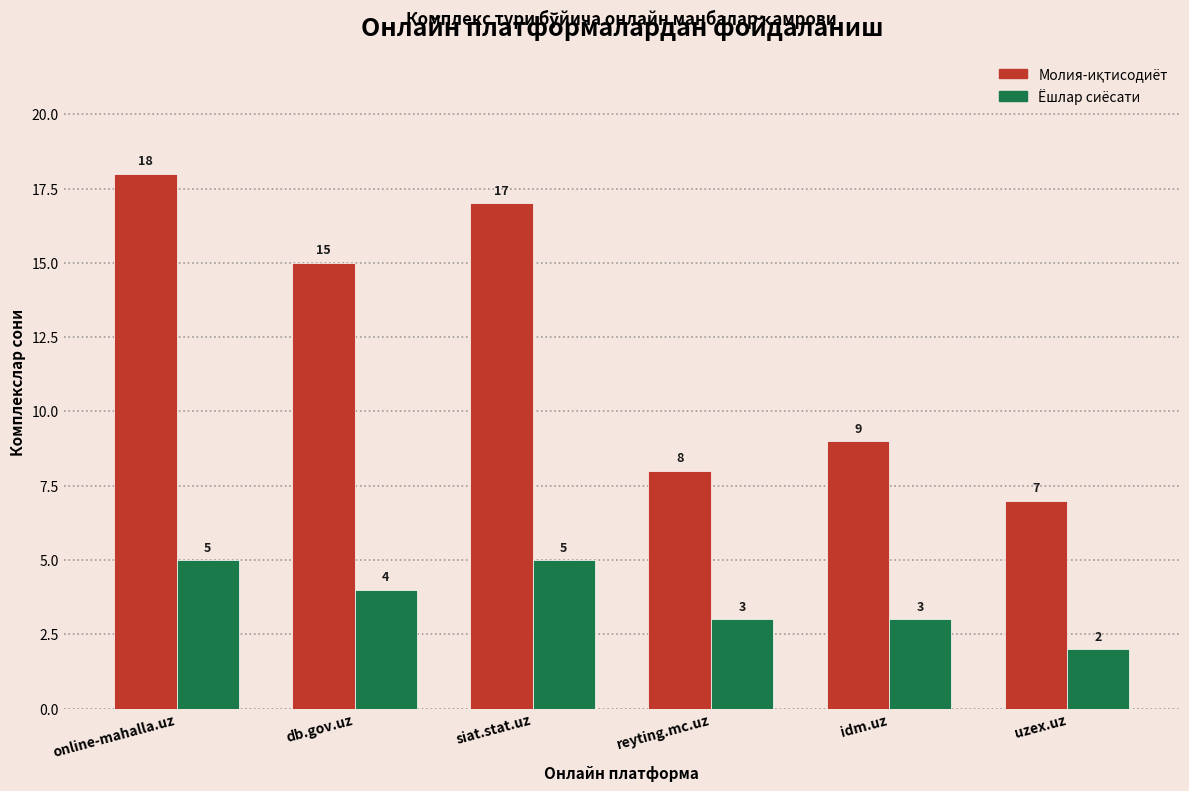

At which category does the chart reach its peak across all series?

online-mahalla.uz